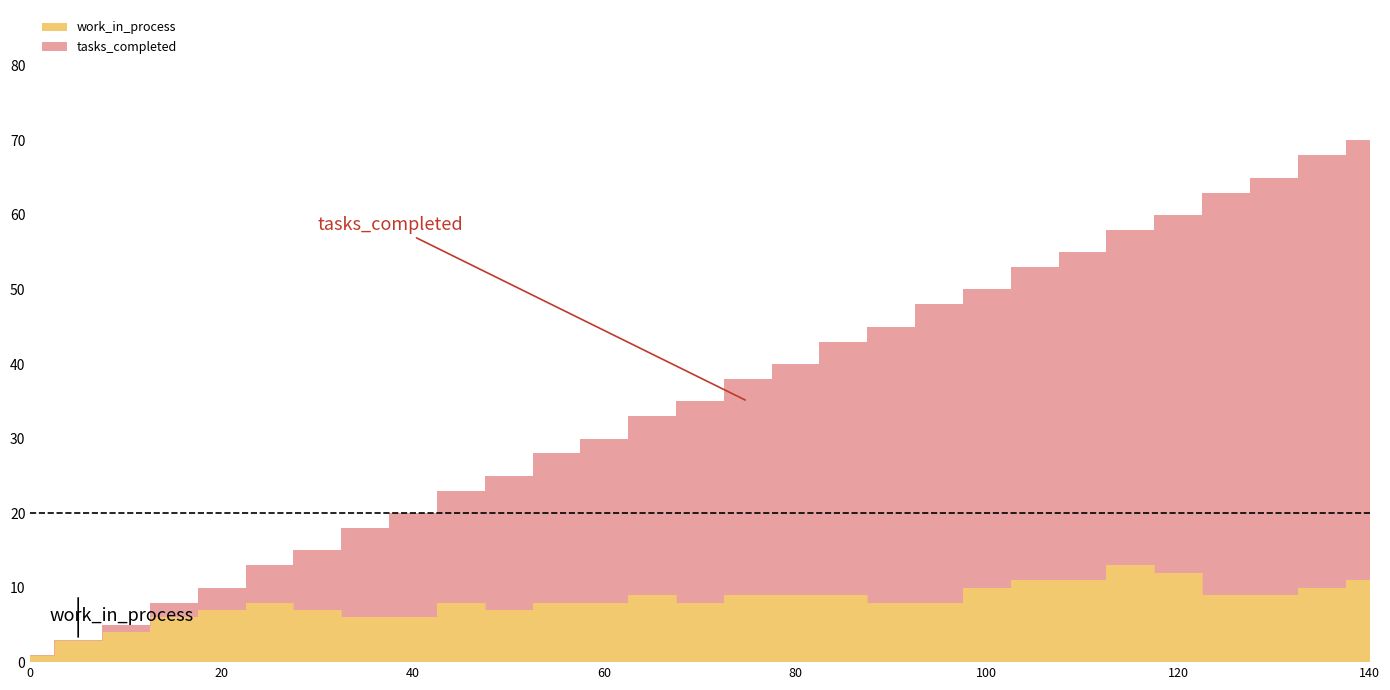

Reading left to right, what are all the values shown in this chart?

tasks_completed: 0=1	5=3	10=5	15=8	20=10	25=13	30=15	35=18	40=20	45=23	50=25	55=28	60=30	65=33	70=35	75=38	80=40	85=43	90=45	95=48	100=50	105=53	110=55	115=58	120=60	125=63	130=65	135=68	140=70
work_in_process: 0=1	5=3	10=4	15=6	20=7	25=8	30=7	35=6	40=6	45=8	50=7	55=8	60=8	65=9	70=8	75=9	80=9	85=9	90=8	95=8	100=10	105=11	110=11	115=13	120=12	125=9	130=9	135=10	140=11